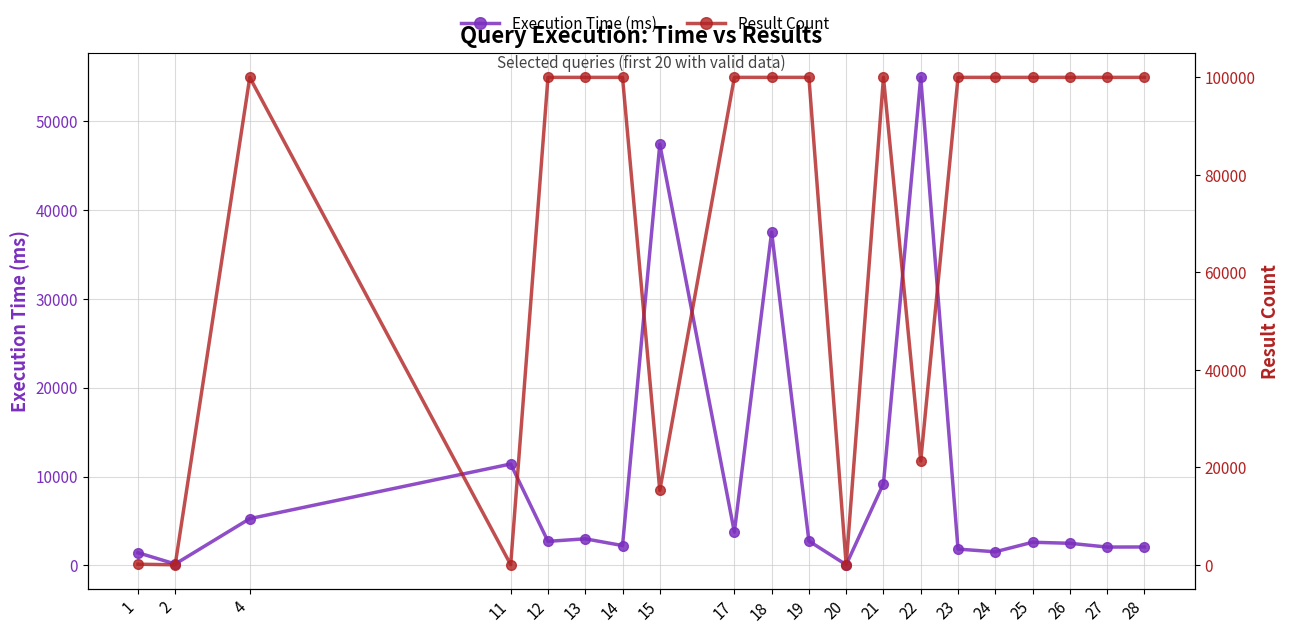

What is the total value across all series at 28?

102081